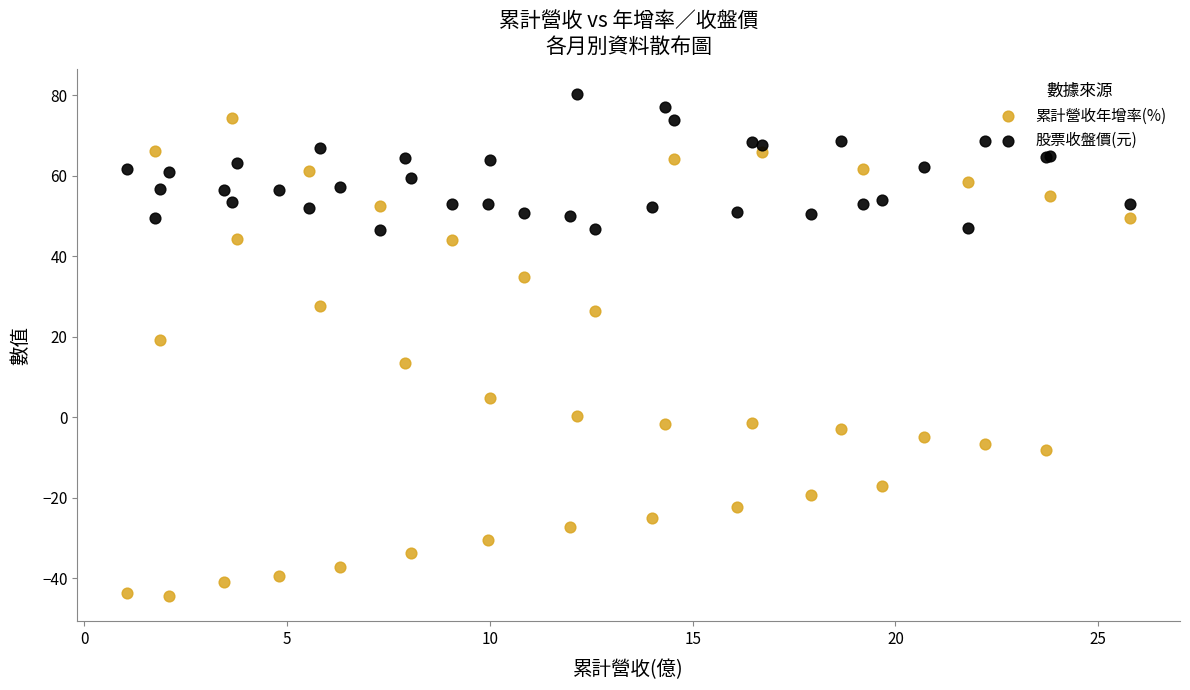

What is the X range (max minus min) for the scatter plot?

24.7